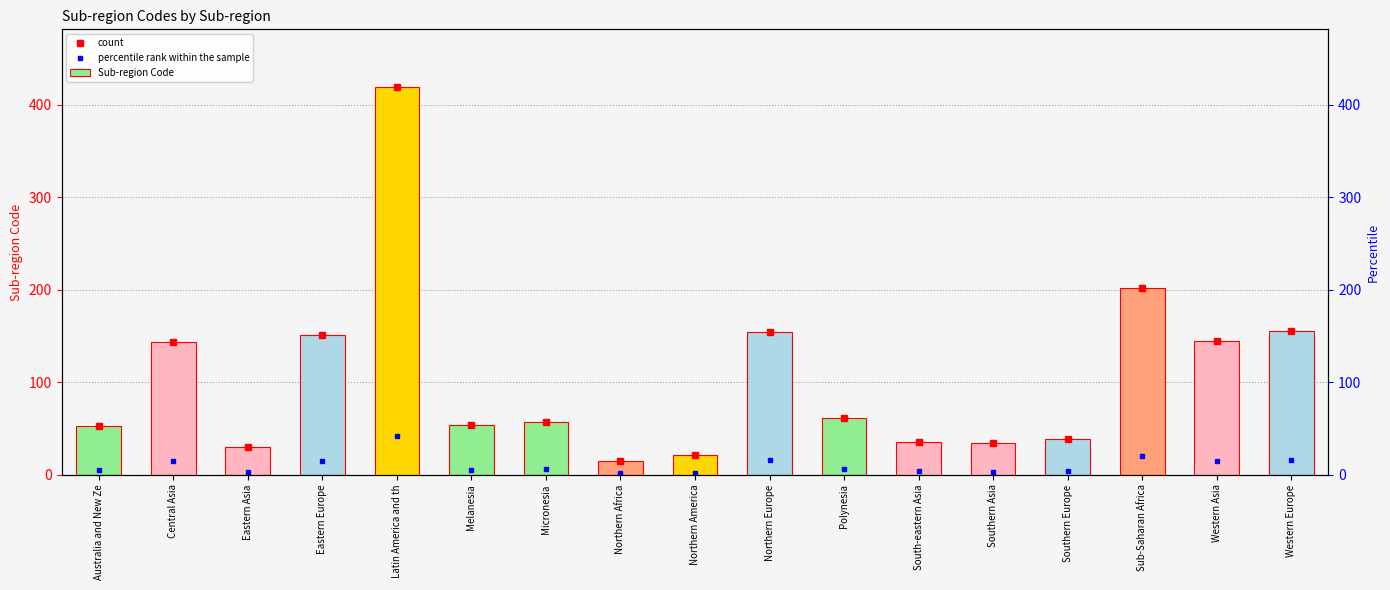

What position from the left is Northern Europe?

10